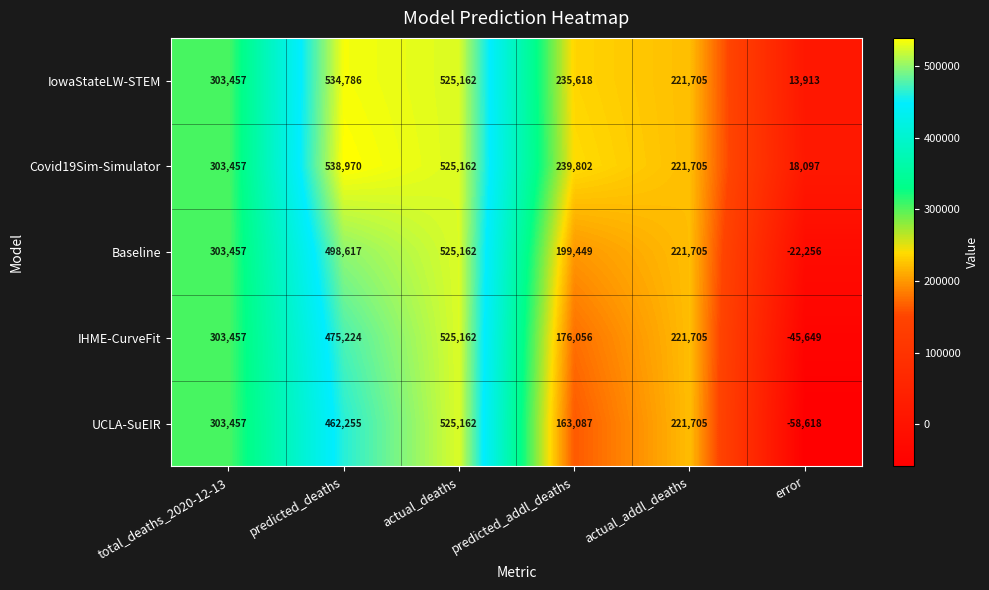

What is the total value across all series at actual_addl_deaths?

1108525